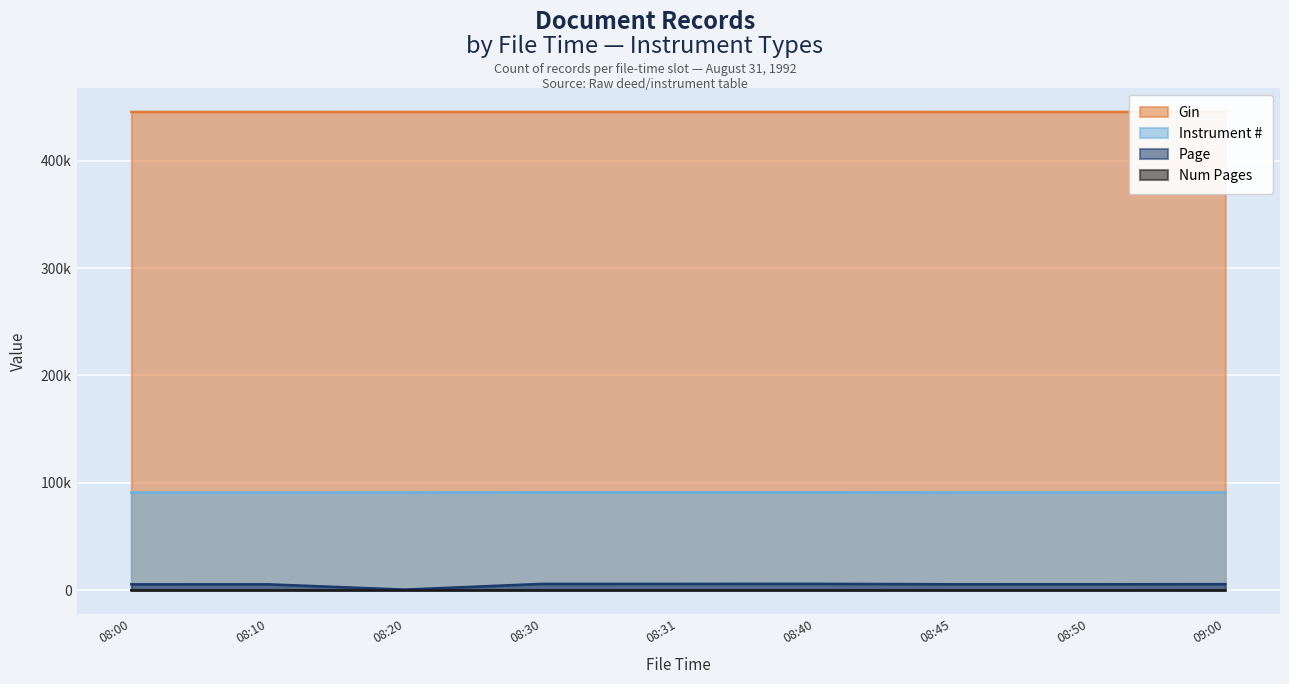

True or false: Instrument # and Gin cross at least once.

False